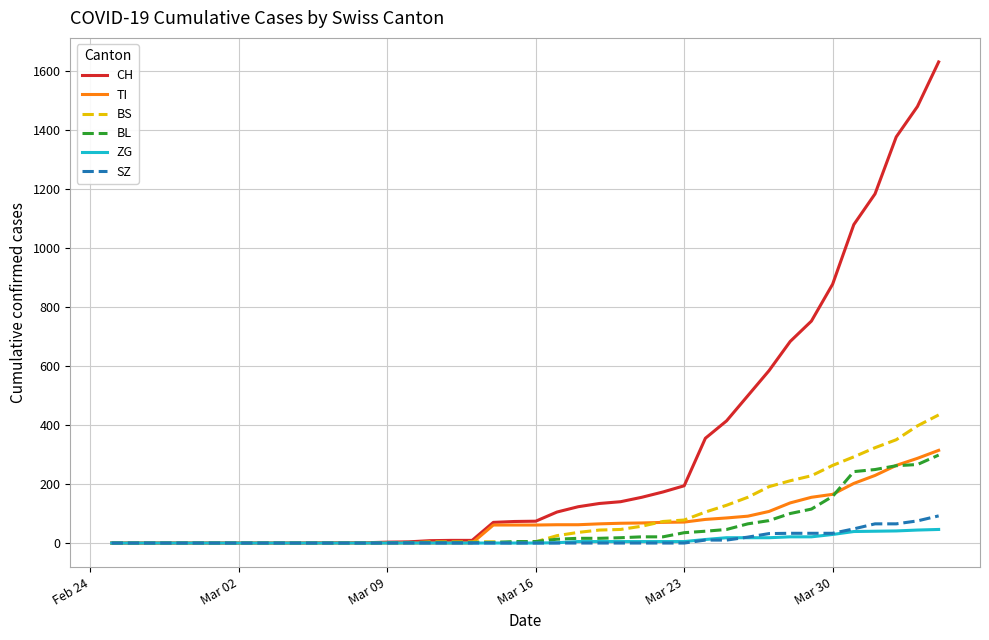

Does the chart display data point markers on the line(s)?

No